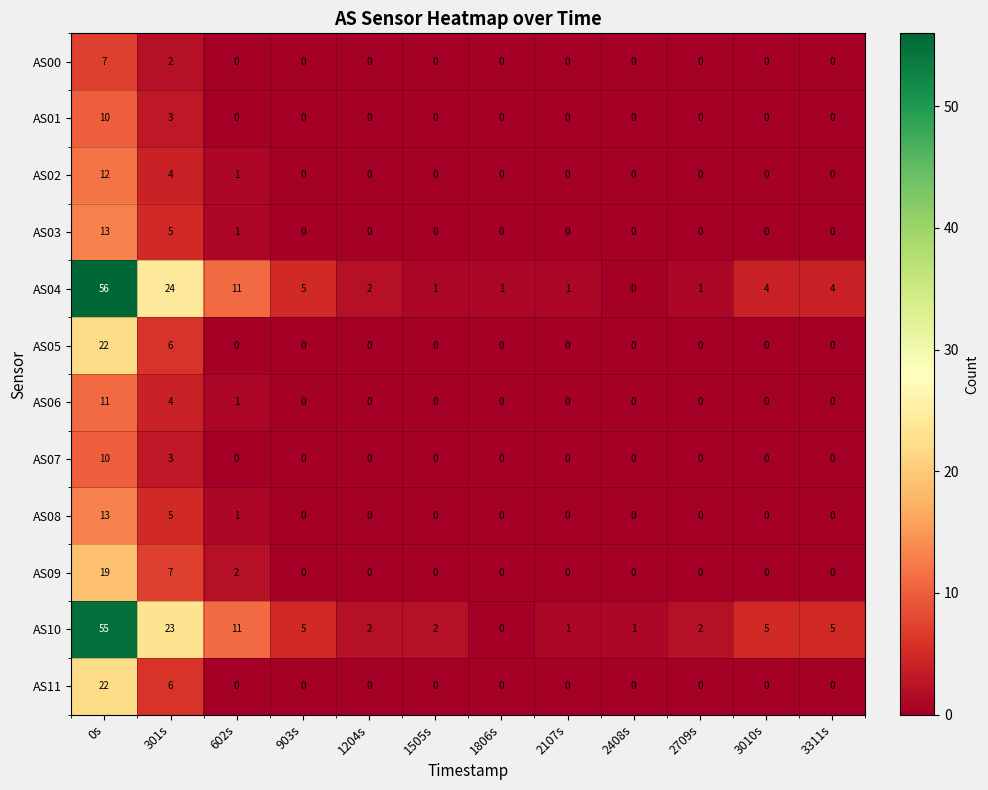

The value of AS08 at 903s is 5. True or false?

False